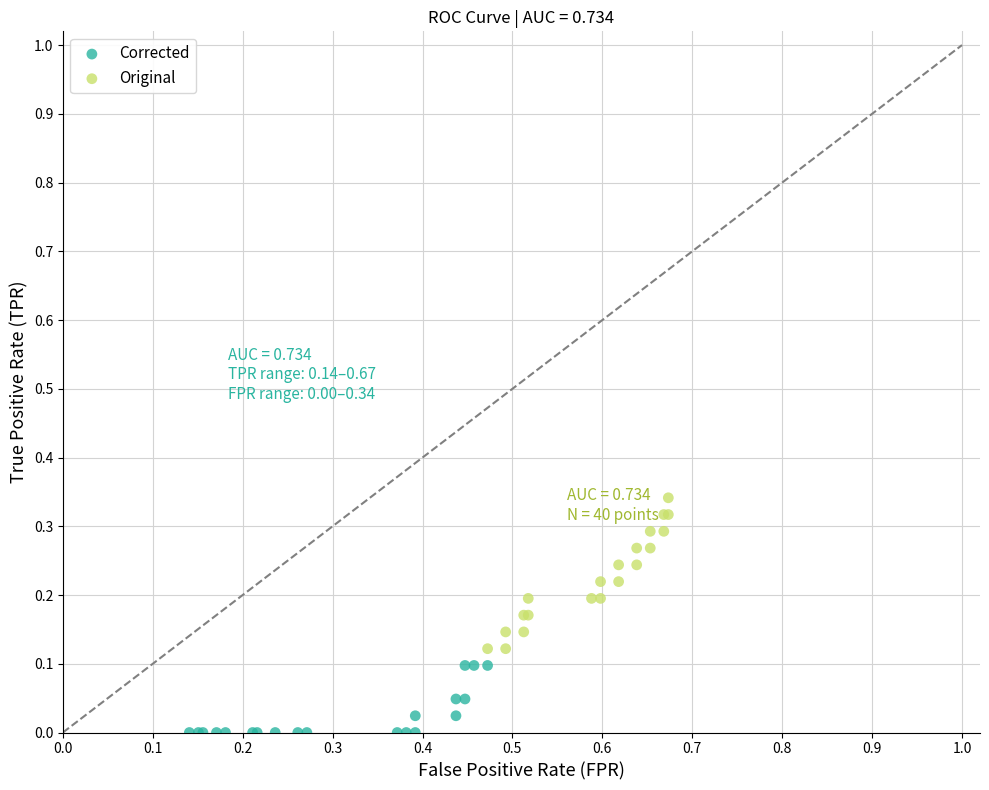

Which series has the largest Y range (max minus min)?

Original